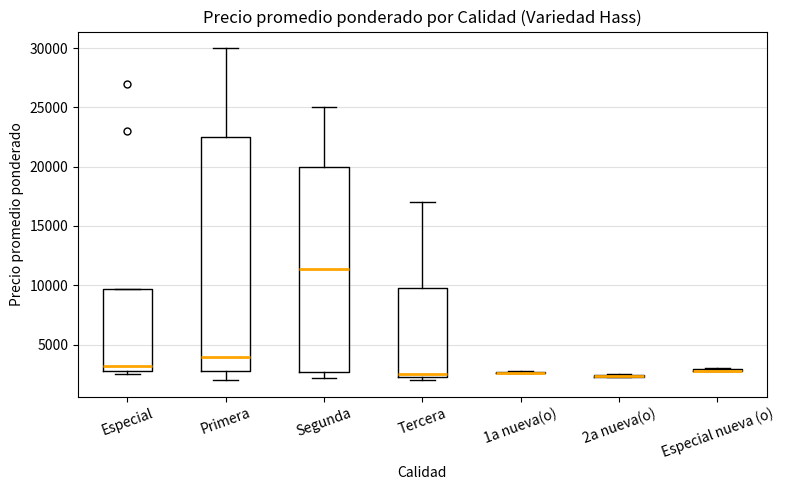

Reading left to right, transcribe this box plot: for each box, give where its median line is, the range the box spans, and where its two whiskers end, as read against the y-axis. The values are not printed on the chart, so give them approximately, as read against the axis.

Especial: median 3000 (just above the box's lower edge), box 3000 to 9500, whiskers 2500 to 9500
Primera: median 4000, box 3000 to 22500, whiskers 2000 to 30000
Segunda: median 11500, box 2500 to 20000, whiskers 2000 to 25000
Tercera: median 2500 (just above the box's lower edge), box 2500 to 10000, whiskers 2000 to 17000
1a nueva(o): box collapsed to a line at 2500, whiskers 2500 to 3000
2a nueva(o): box collapsed to a line at 2500, whiskers 2500 to 2500
Especial nueva (o): box collapsed to a line at 3000, whiskers 3000 to 3000